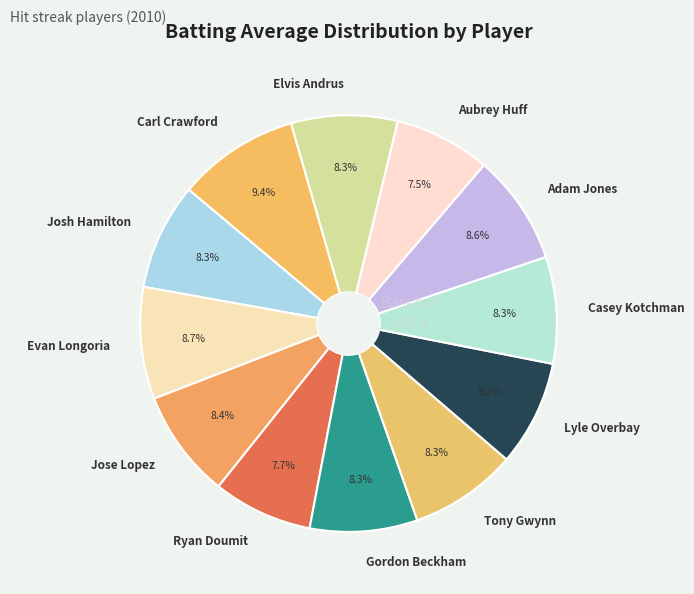

Count the number of slices in the pie.

12